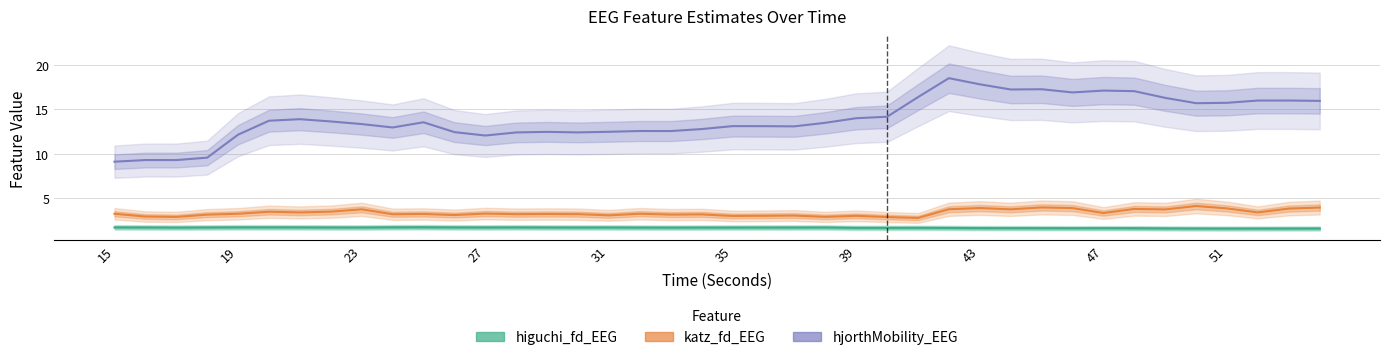

How many data points does each series have?

40